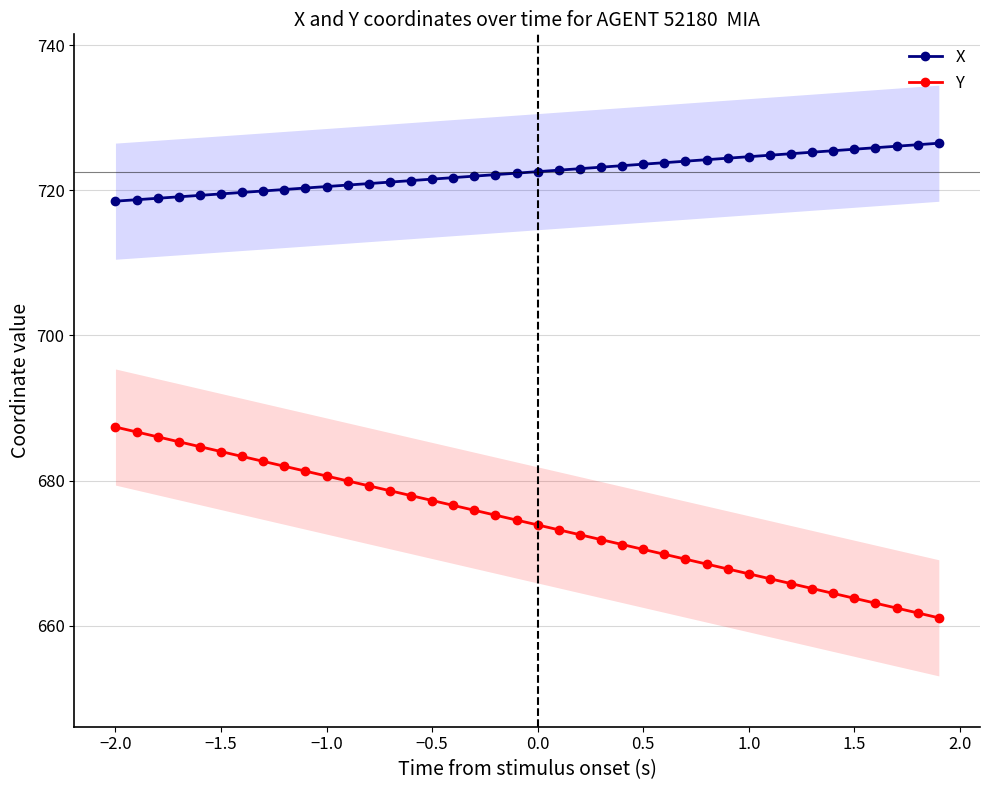

Which series has the largest total across all categories?

X